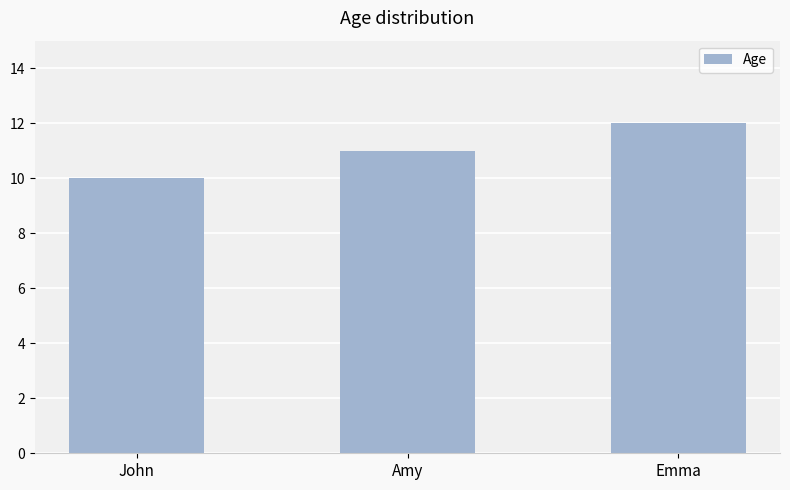

Which label corresponds to the smallest value in the chart?

John